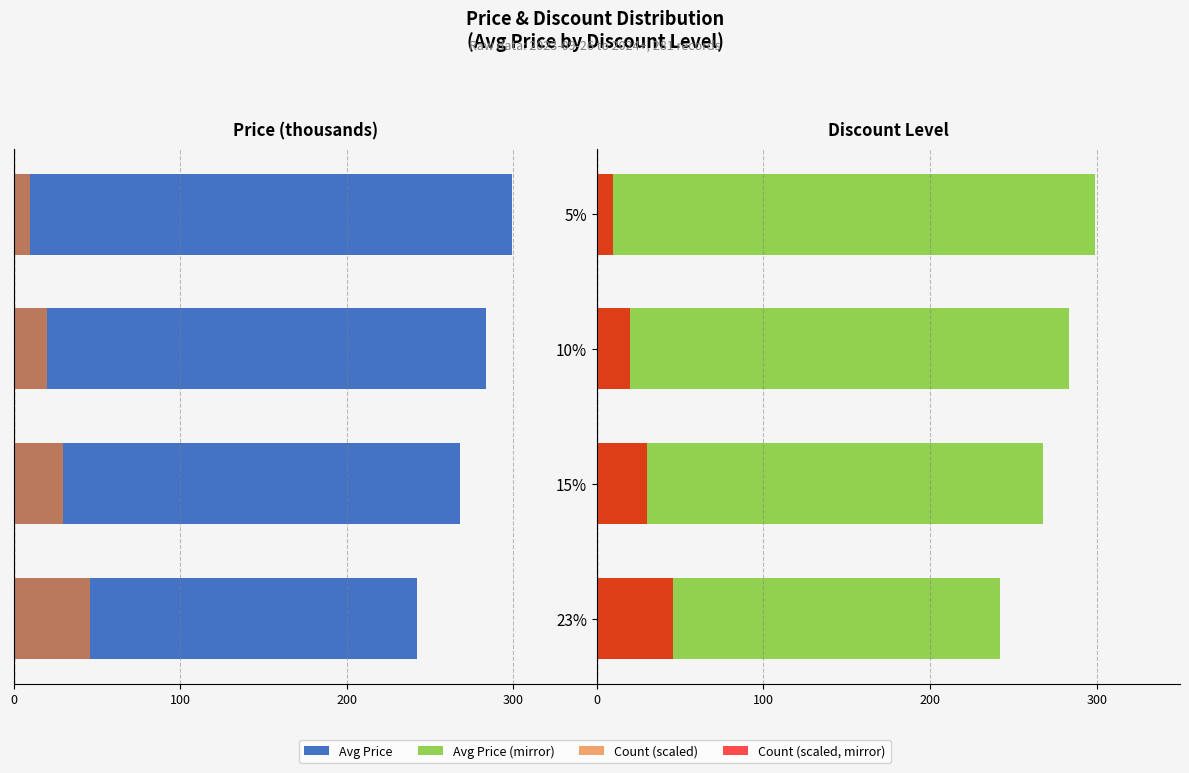

Rank the series by their maximum value, from highest to lowest.

Avg Price (Right), Count (Right), Count (Left), Avg Price (Left)